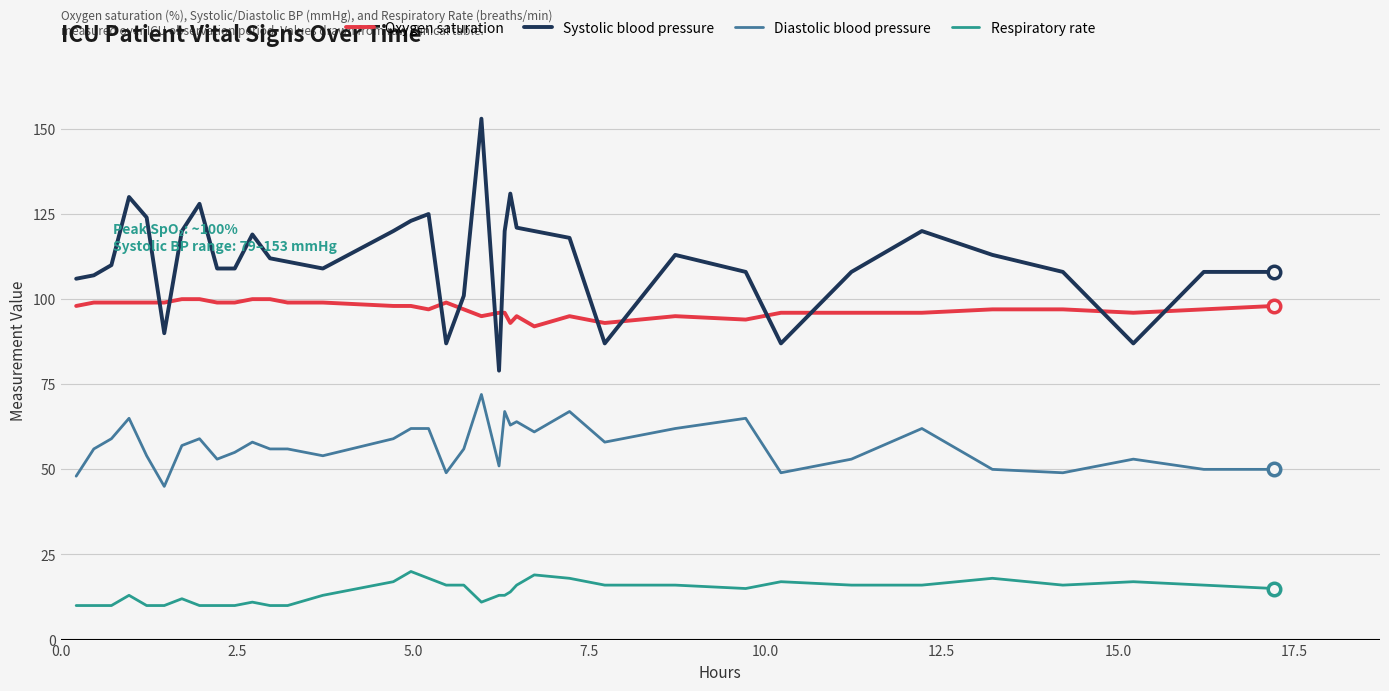

True or false: Systolic blood pressure and Respiratory rate intersect in this chart.

False